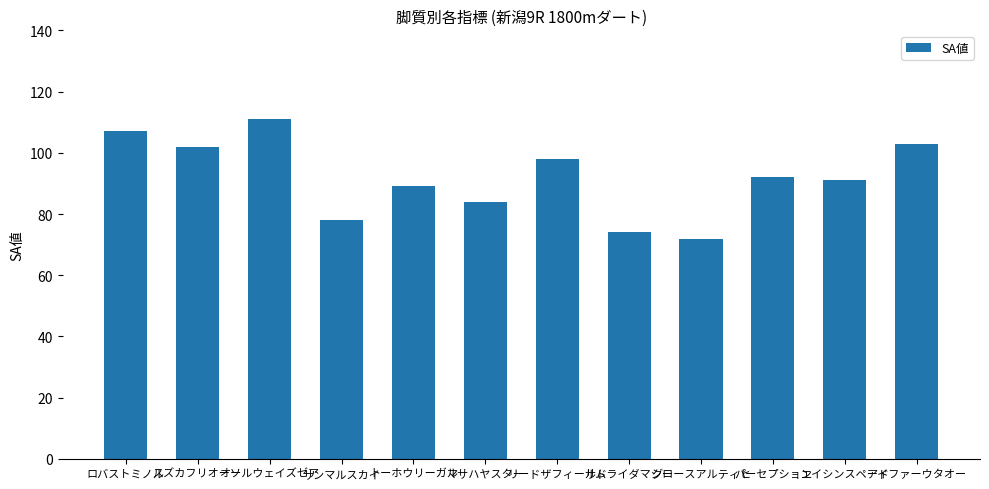

The chart shows a value of 36 at サンマルスカイ. True or false?

False